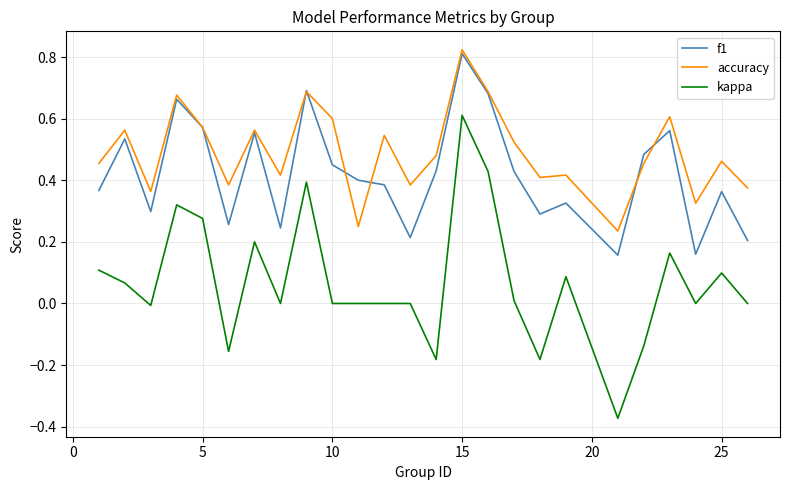

Which series has the widest spread of values?

kappa